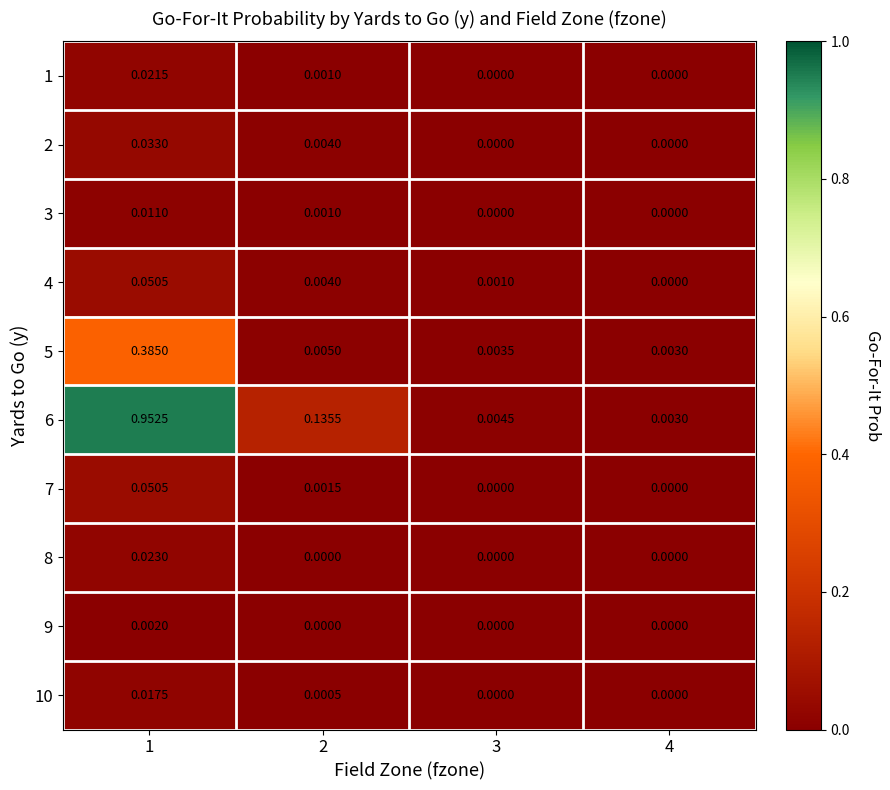

Is the value of 6 at 1 greater than the value of 7 at 3?

Yes